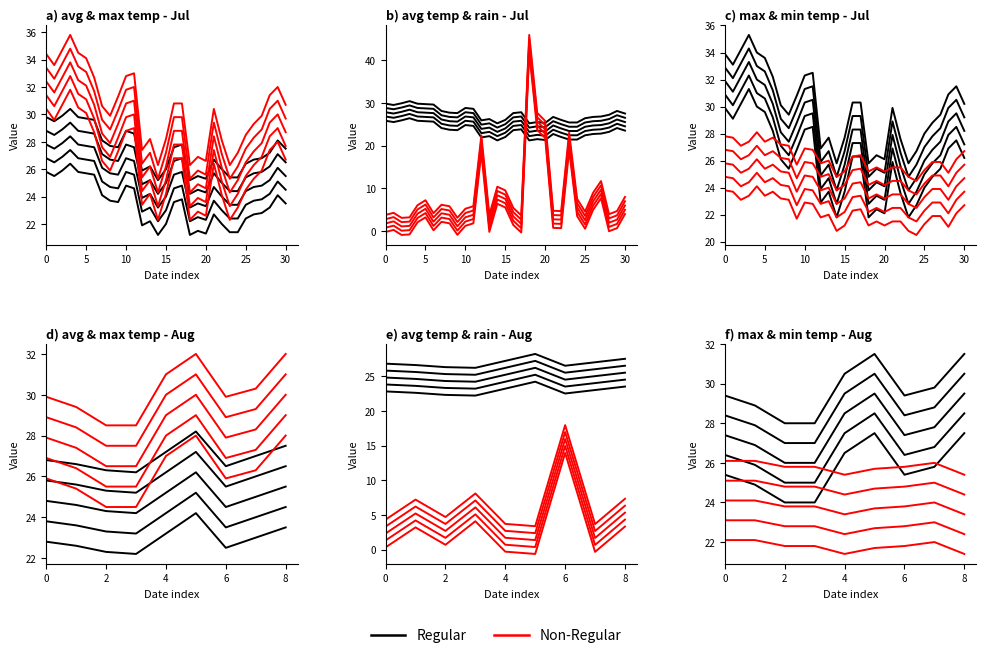

Is it true that Regular equals 24.0 at 15?

True